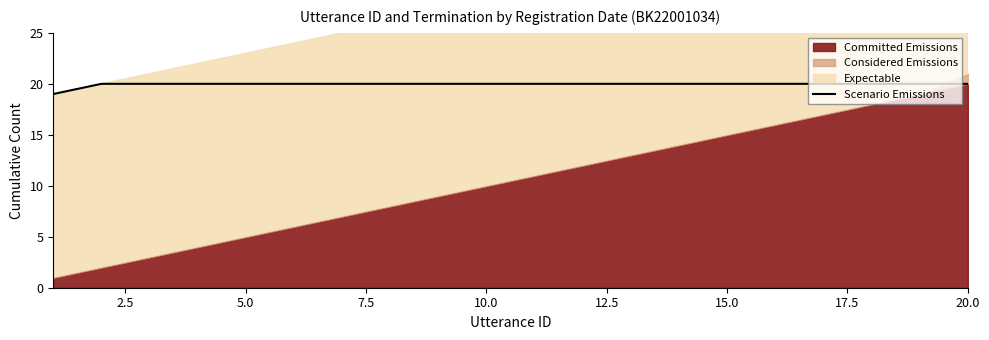

Reading right to left, list all the values displayed in this chart.

20	20	20	20	20	20	20	20	20	20	20	20	20	20	20	20	20	20	20	19